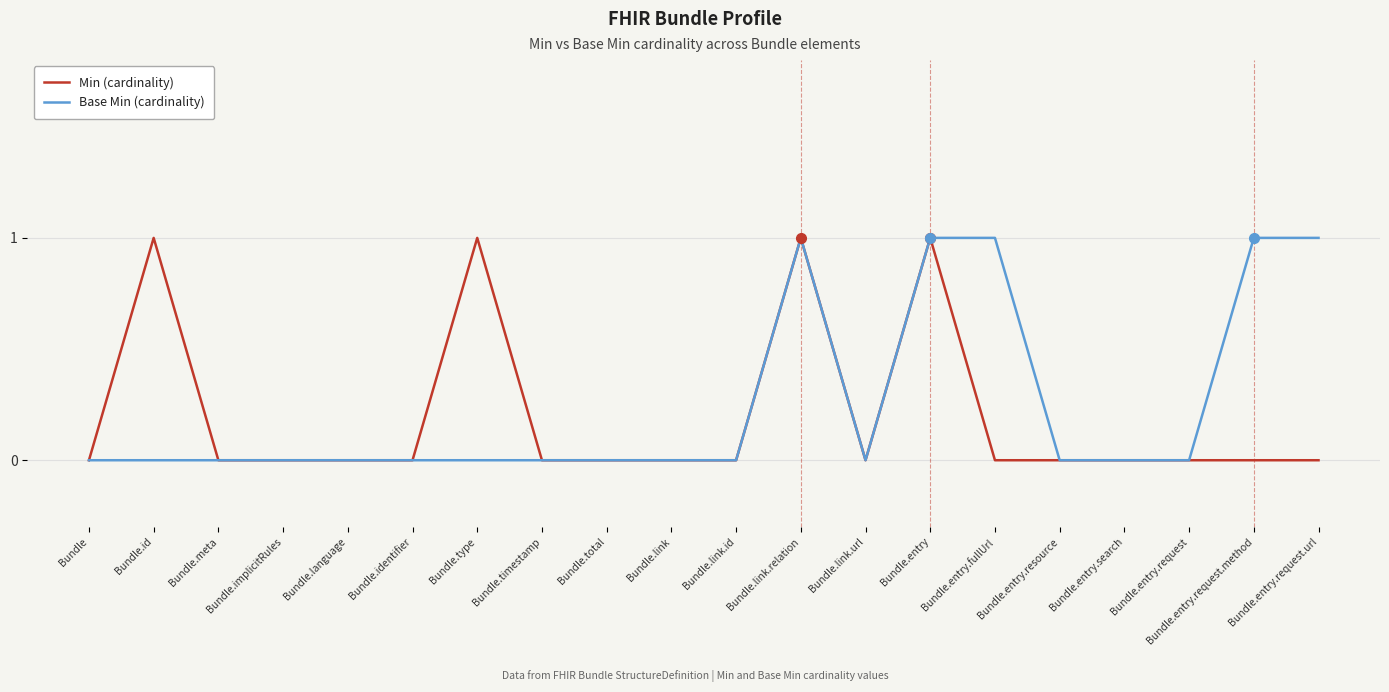

The value of Min (cardinality) at Bundle.timestamp is 0. True or false?

True